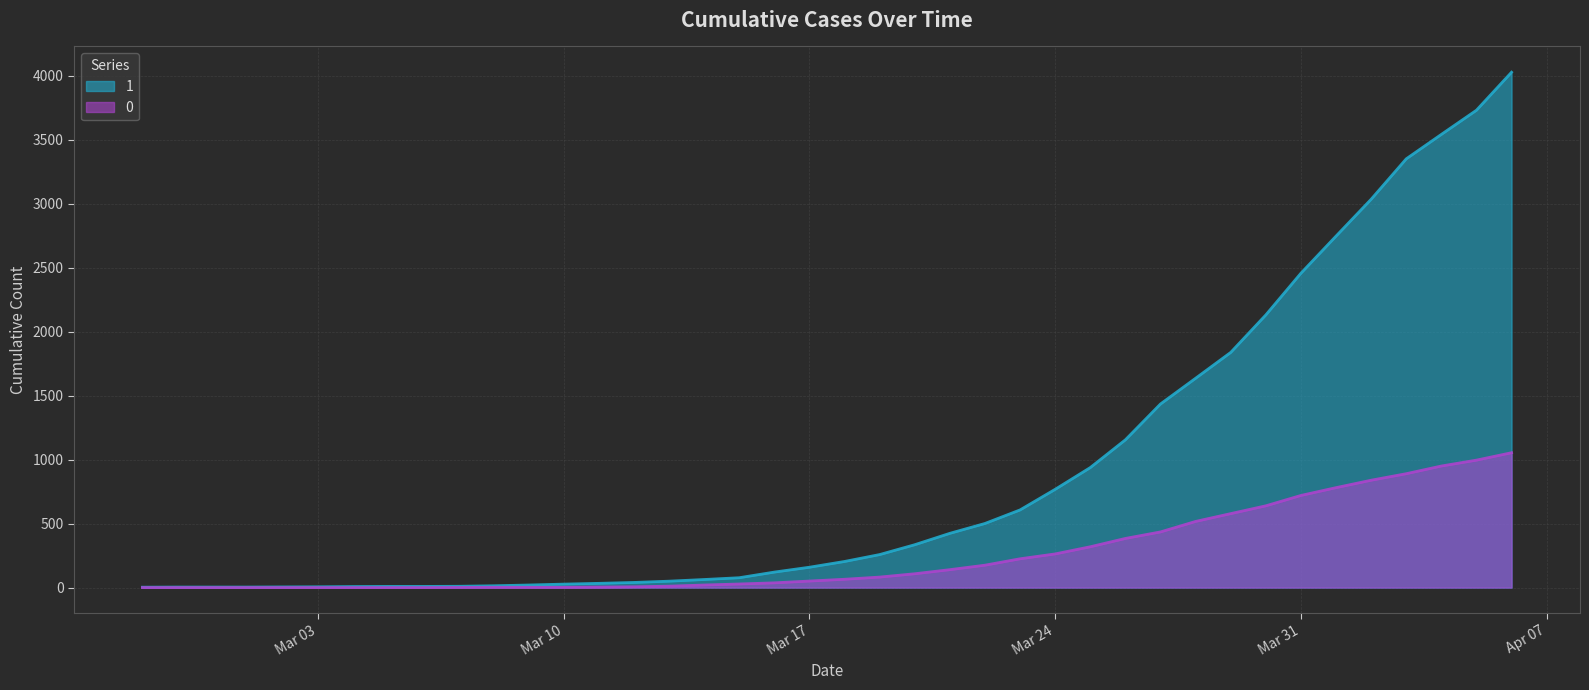

Where is 1 nearest to the value 2015?

2020-03-30